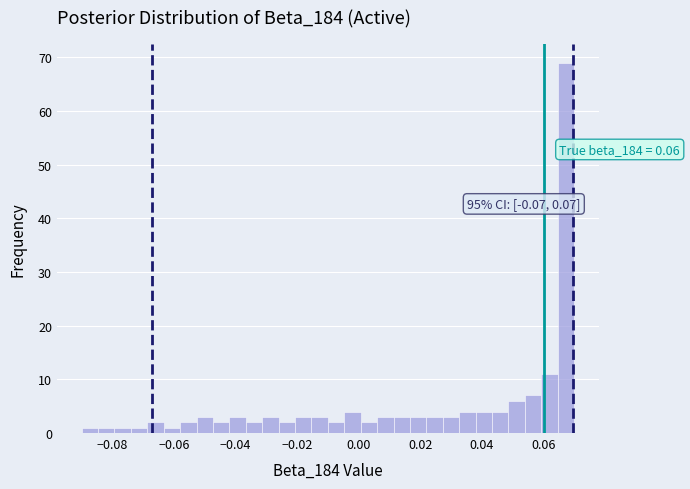

Read against the x-axis, roughly where is the centre of the tallest bar?

0.068